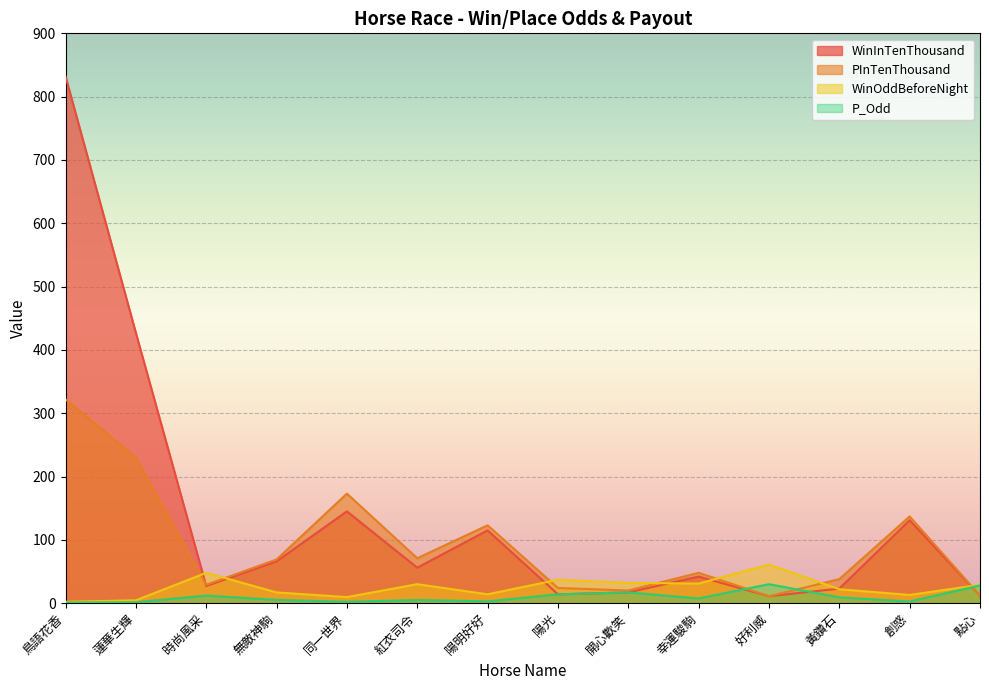

Read the P_Odd value at 鳥語花香.

1.1